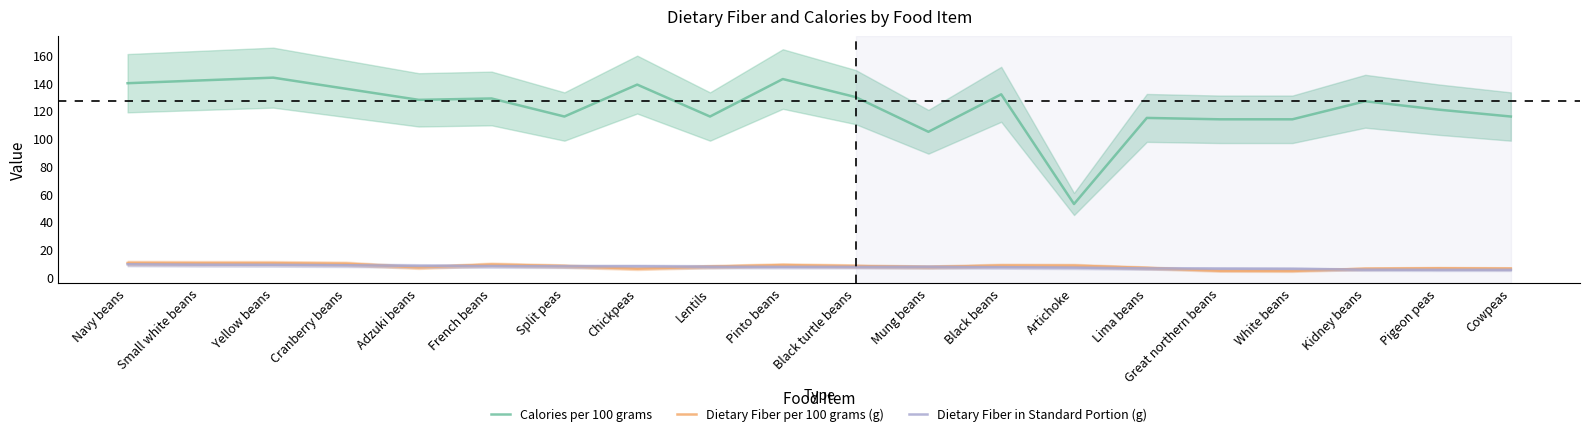

What is the greatest value displayed?

144.0